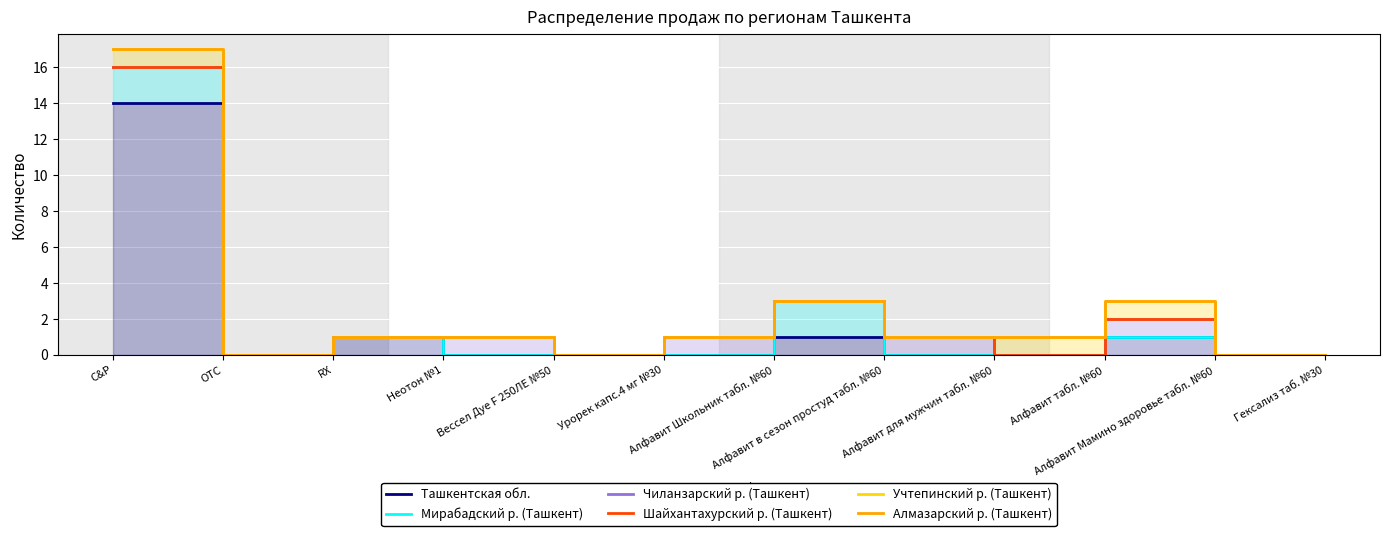

Reading left to right, what are all the values shown in this chart?

Ташкентская обл.: C&P=14	OTC=0	RX=1	Неотон №1=0	Вессел Дуе F 250ЛЕ №50=0	Урорек капс.4 мг №30=0	Алфавит Школьник табл. №60=1	Алфавит в сезон простуд табл. №60=0	Алфавит для мужчин табл. №60=0	Алфавит табл. №60=1	Алфавит Мамино здоровье табл. №60=0	Гексализ таб. №30=0
Мирабадский р. (Ташкент): C&P=16	OTC=0	RX=1	Неотон №1=0	Вессел Дуе F 250ЛЕ №50=0	Урорек капс.4 мг №30=0	Алфавит Школьник табл. №60=3	Алфавит в сезон простуд табл. №60=0	Алфавит для мужчин табл. №60=0	Алфавит табл. №60=1	Алфавит Мамино здоровье табл. №60=0	Гексализ таб. №30=0
Чиланзарский р. (Ташкент): C&P=16	OTC=0	RX=1	Неотон №1=1	Вессел Дуе F 250ЛЕ №50=0	Урорек капс.4 мг №30=1	Алфавит Школьник табл. №60=3	Алфавит в сезон простуд табл. №60=1	Алфавит для мужчин табл. №60=0	Алфавит табл. №60=2	Алфавит Мамино здоровье табл. №60=0	Гексализ таб. №30=0
Шайхантахурский р. (Ташкент): C&P=16	OTC=0	RX=1	Неотон №1=1	Вессел Дуе F 250ЛЕ №50=0	Урорек капс.4 мг №30=1	Алфавит Школьник табл. №60=3	Алфавит в сезон простуд табл. №60=1	Алфавит для мужчин табл. №60=0	Алфавит табл. №60=2	Алфавит Мамино здоровье табл. №60=0	Гексализ таб. №30=0
Учтепинский р. (Ташкент): C&P=17	OTC=0	RX=1	Неотон №1=1	Вессел Дуе F 250ЛЕ №50=0	Урорек капс.4 мг №30=1	Алфавит Школьник табл. №60=3	Алфавит в сезон простуд табл. №60=1	Алфавит для мужчин табл. №60=1	Алфавит табл. №60=3	Алфавит Мамино здоровье табл. №60=0	Гексализ таб. №30=0
Алмазарский р. (Ташкент): C&P=17	OTC=0	RX=1	Неотон №1=1	Вессел Дуе F 250ЛЕ №50=0	Урорек капс.4 мг №30=1	Алфавит Школьник табл. №60=3	Алфавит в сезон простуд табл. №60=1	Алфавит для мужчин табл. №60=1	Алфавит табл. №60=3	Алфавит Мамино здоровье табл. №60=0	Гексализ таб. №30=0